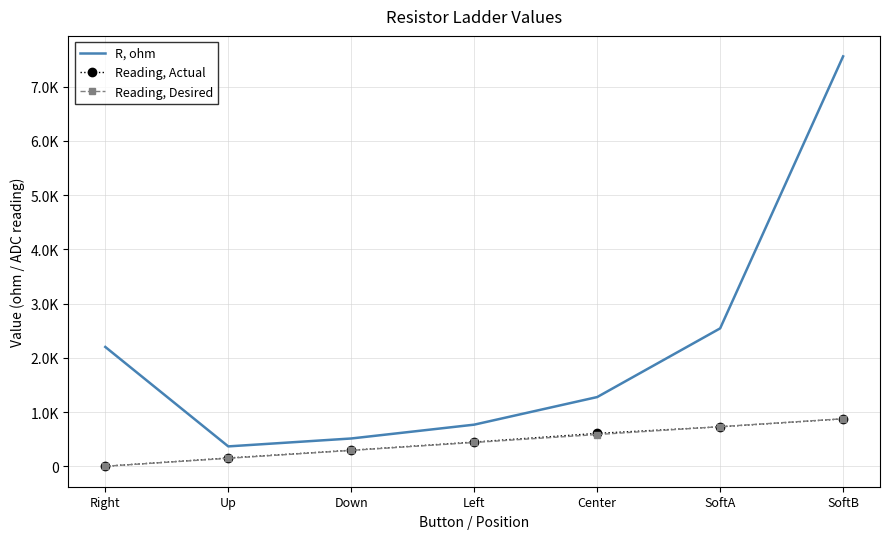

What are all the series names shown in the legend?

R, ohm, Reading, Actual, Reading, Desired